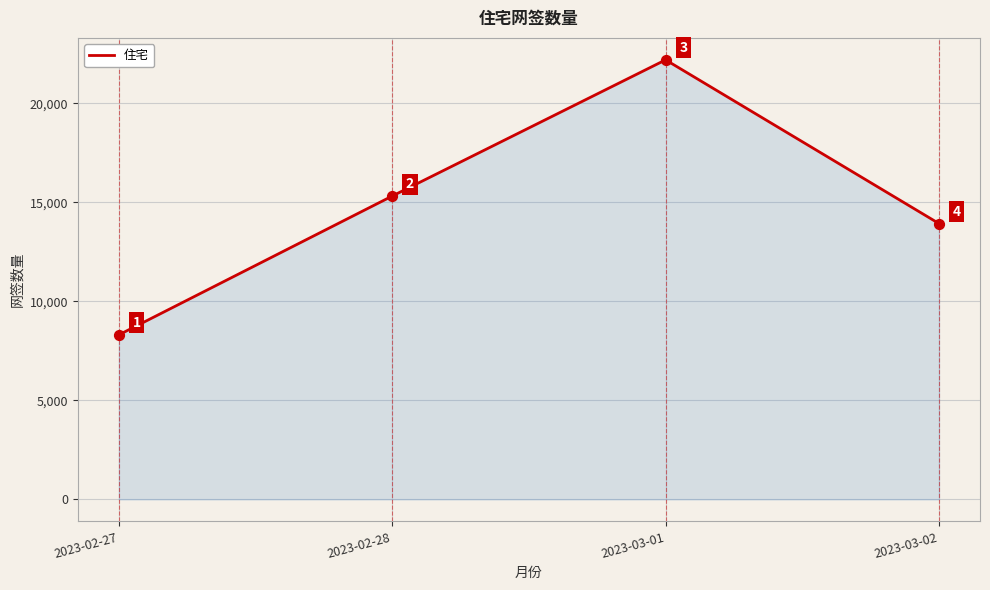

Which has a higher value, 2023-02-28 or 2023-03-01?

2023-03-01